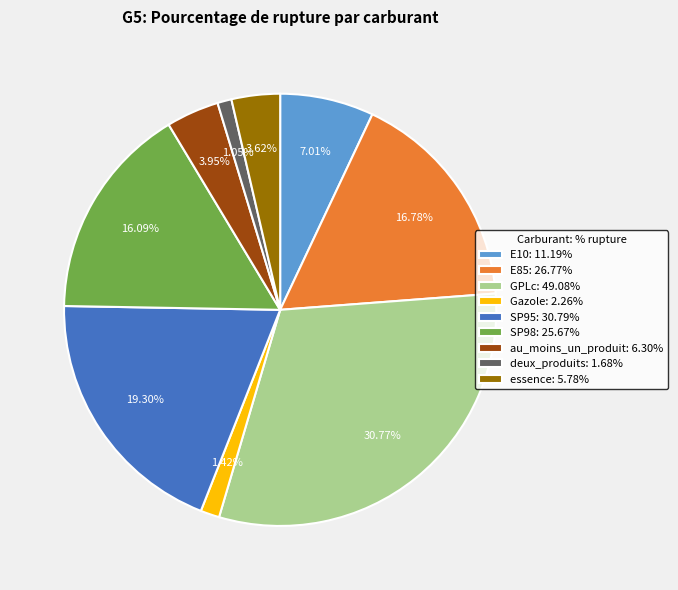

To the nearest percent, what is the combined percentage of deux_produits and GPLc?

32%